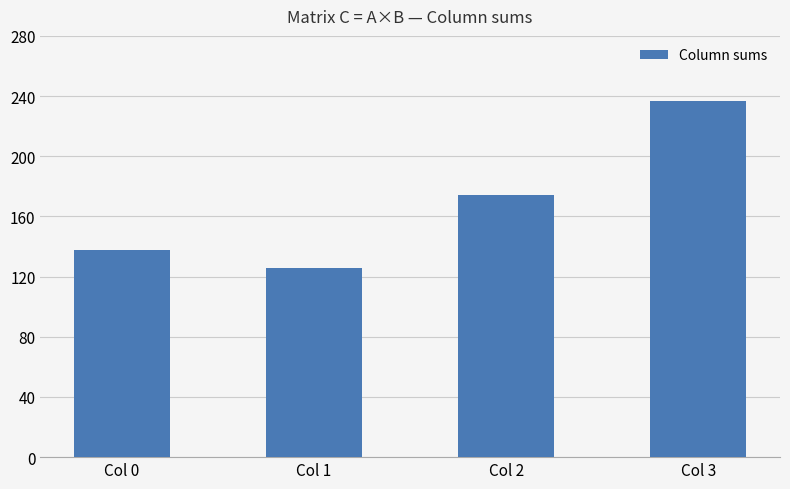

What is the change in value from Col 2 to Col 3?

+63